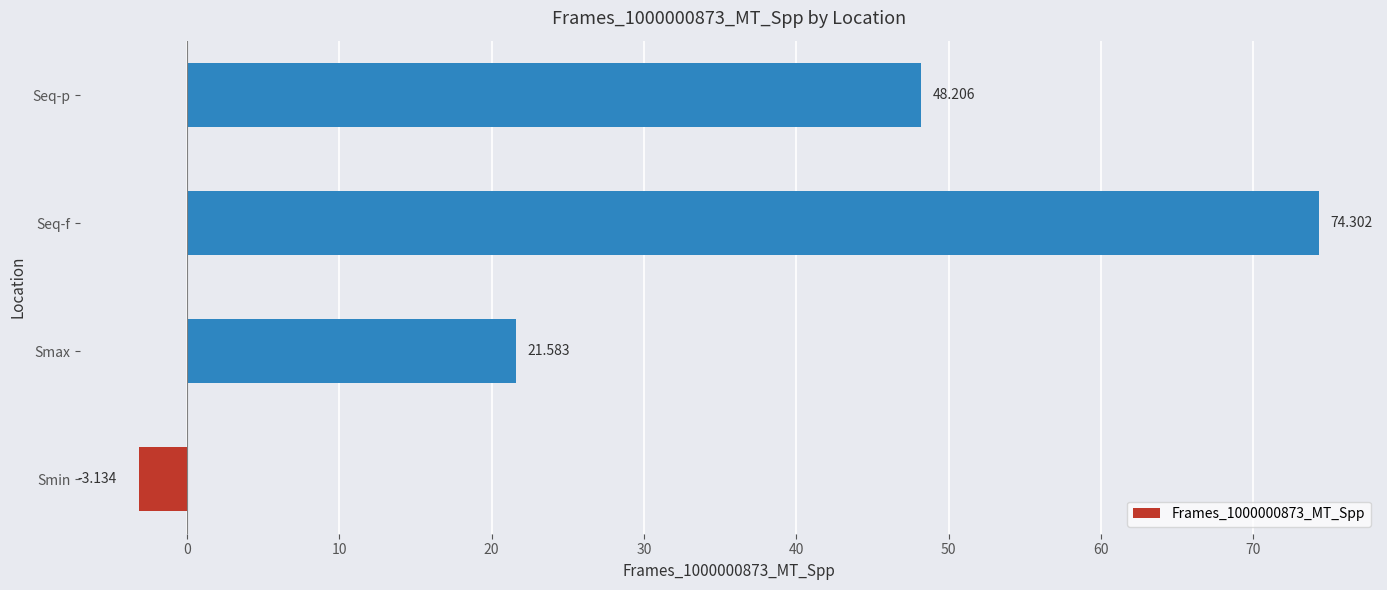

Which label corresponds to the largest value in the chart?

Seq-f